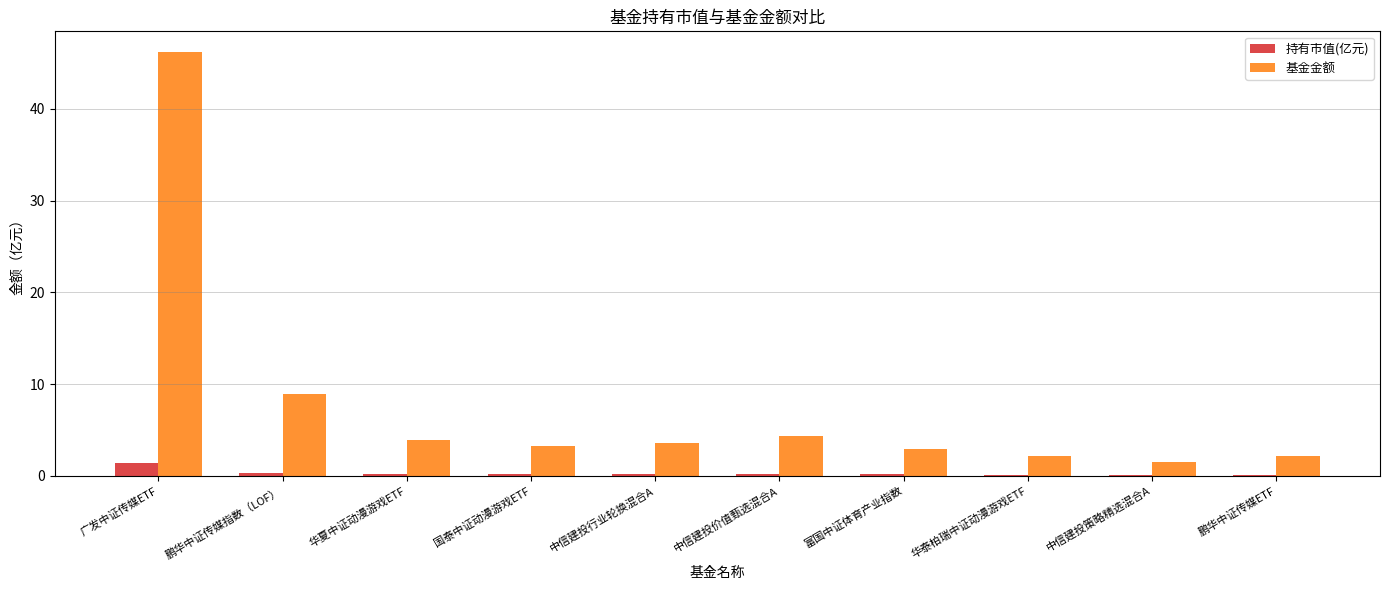

At which category is the sum across all series the highest?

广发中证传媒ETF